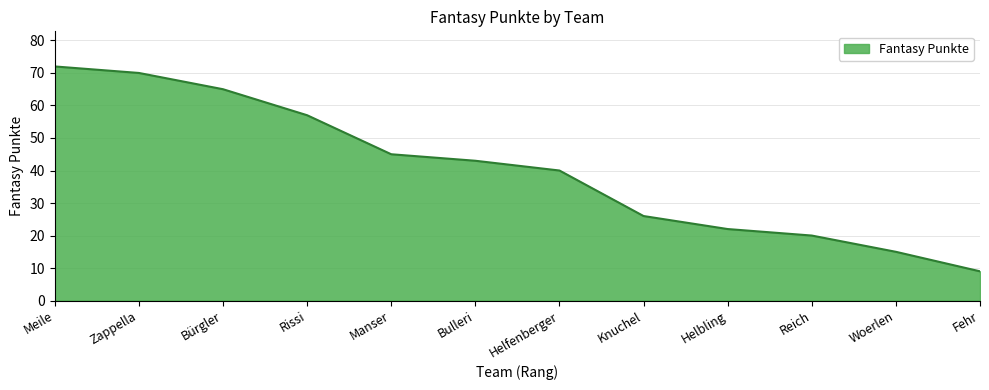

What is the ratio of the value at Bürgler to the value at Helfenberger?

1.6